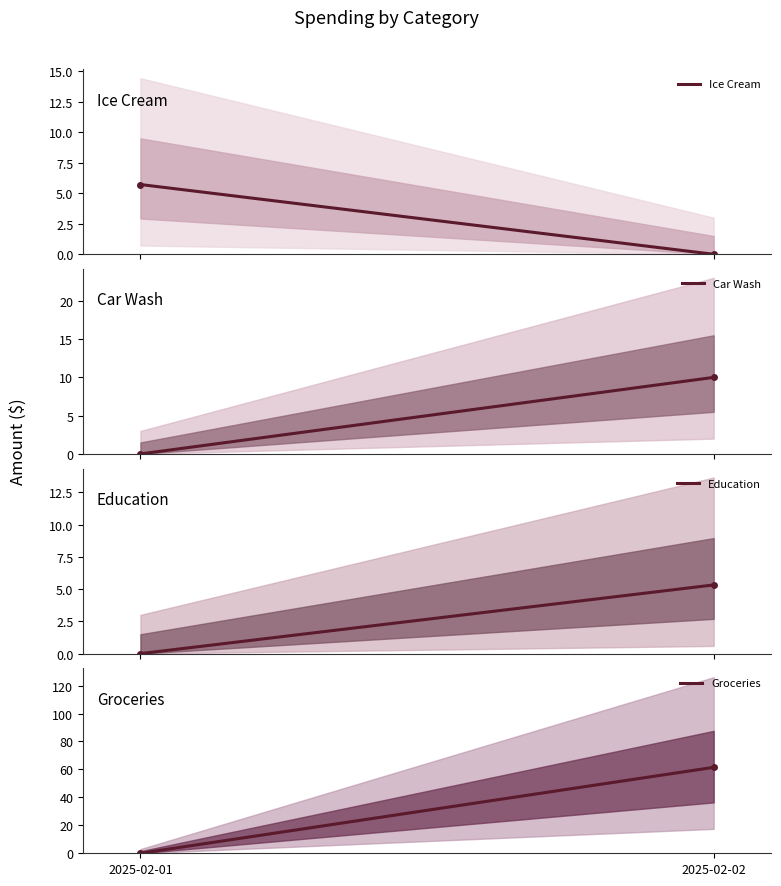

Count the Ice Cream values in the range 0 to 5.

1